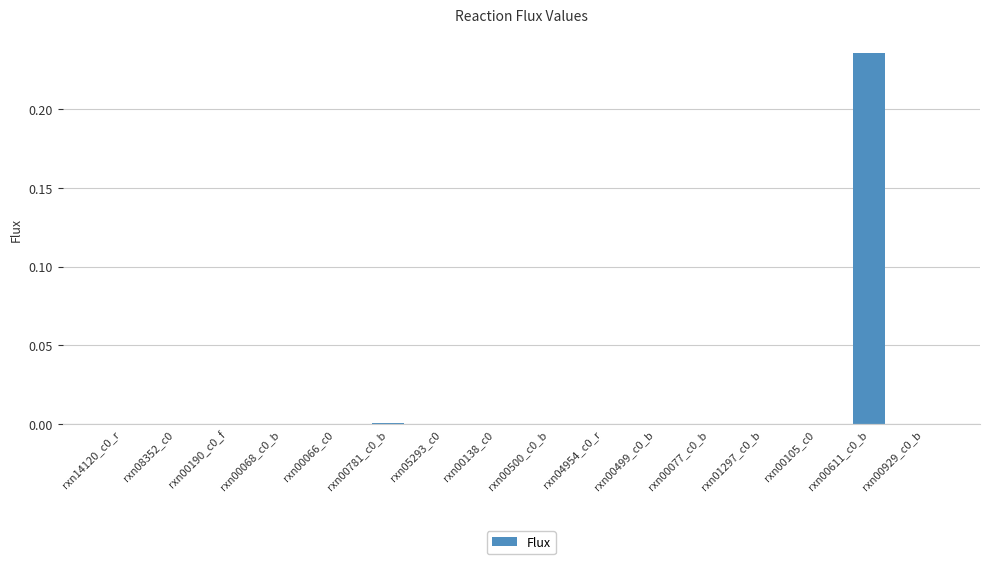

The value at rxn00077_c0_b is 0.0. True or false?

True